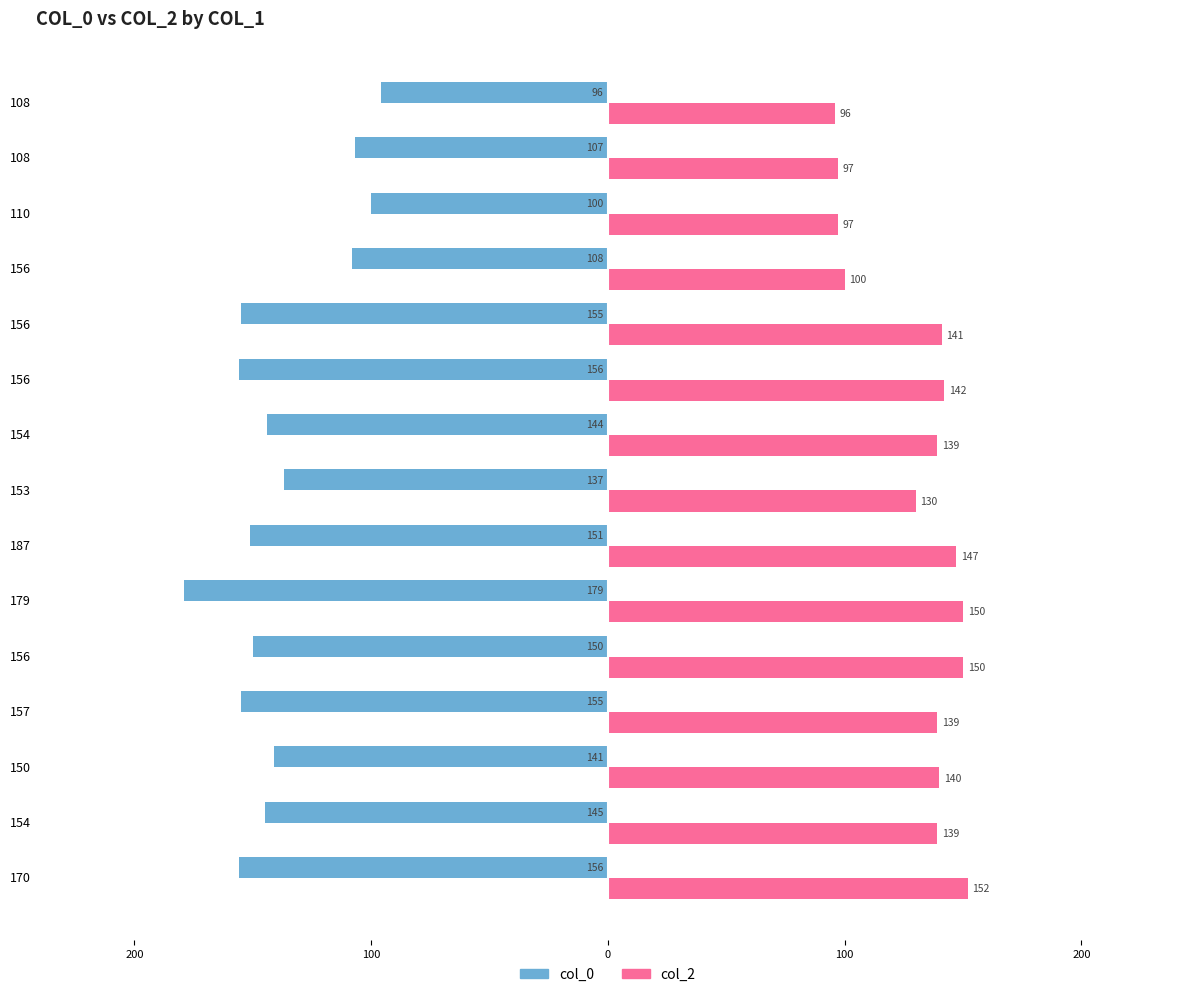

What are all the series names shown in the legend?

col_0, col_2